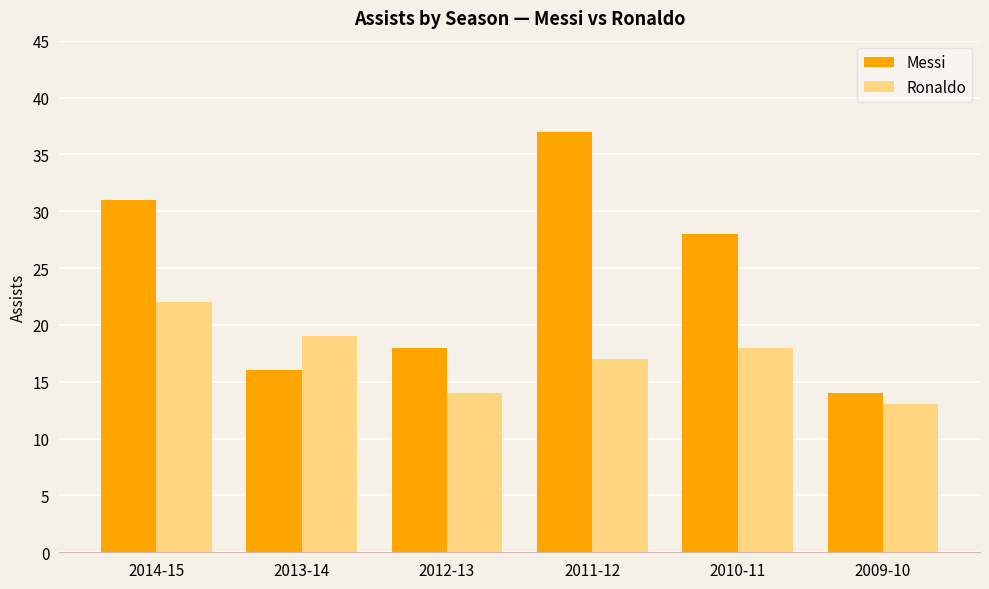

At which category does the chart reach its minimum across all series?

2009-10